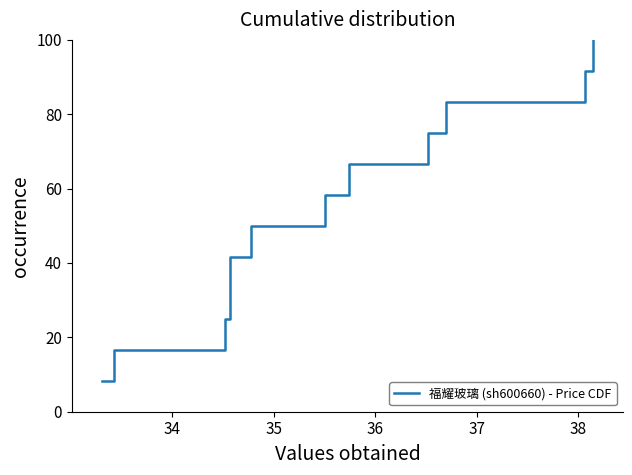

What is the label of the 2nd point from the left?

34